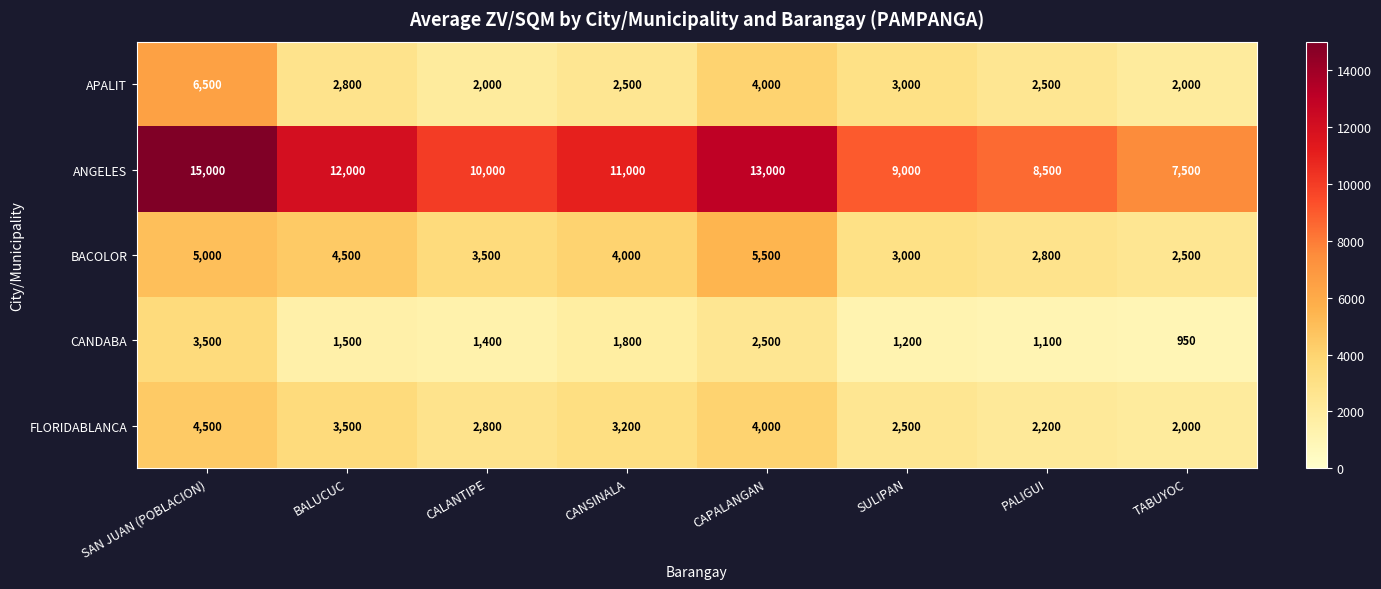

How many series are shown in this chart?

5